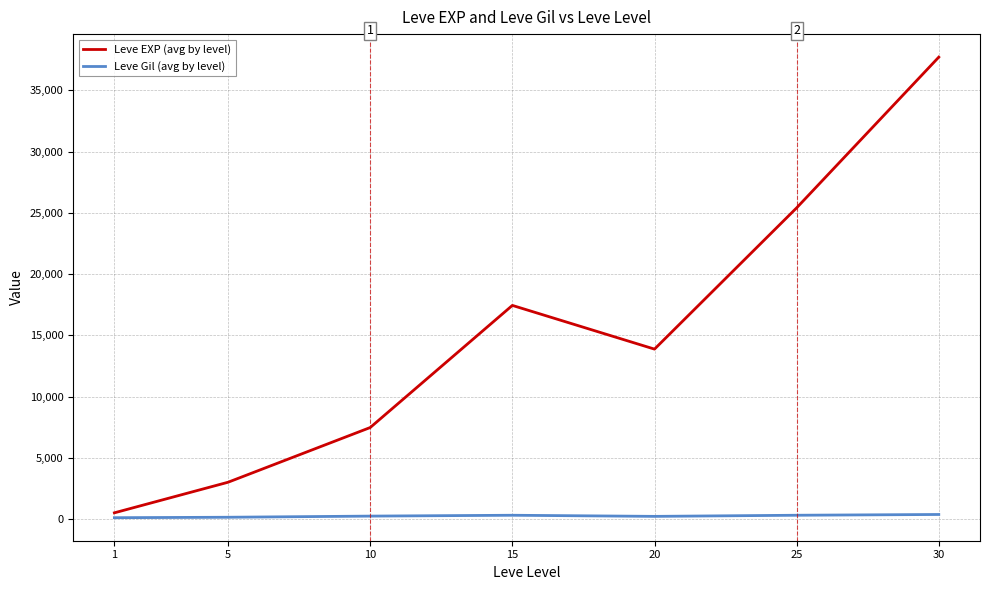

Rank the series by their average value, from highest to lowest.

Leve EXP (avg by level), Leve Gil (avg by level)